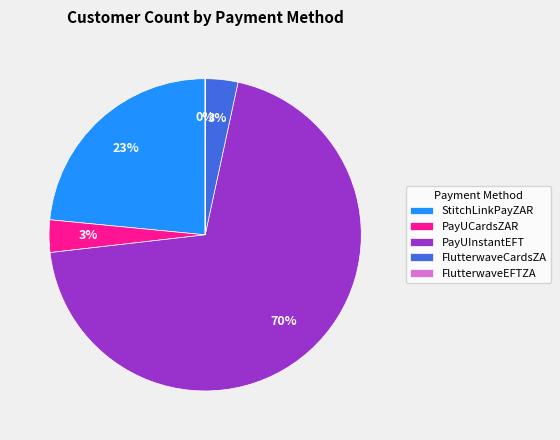

True or false: PayUCardsZAR accounts for 3% of the total.

True